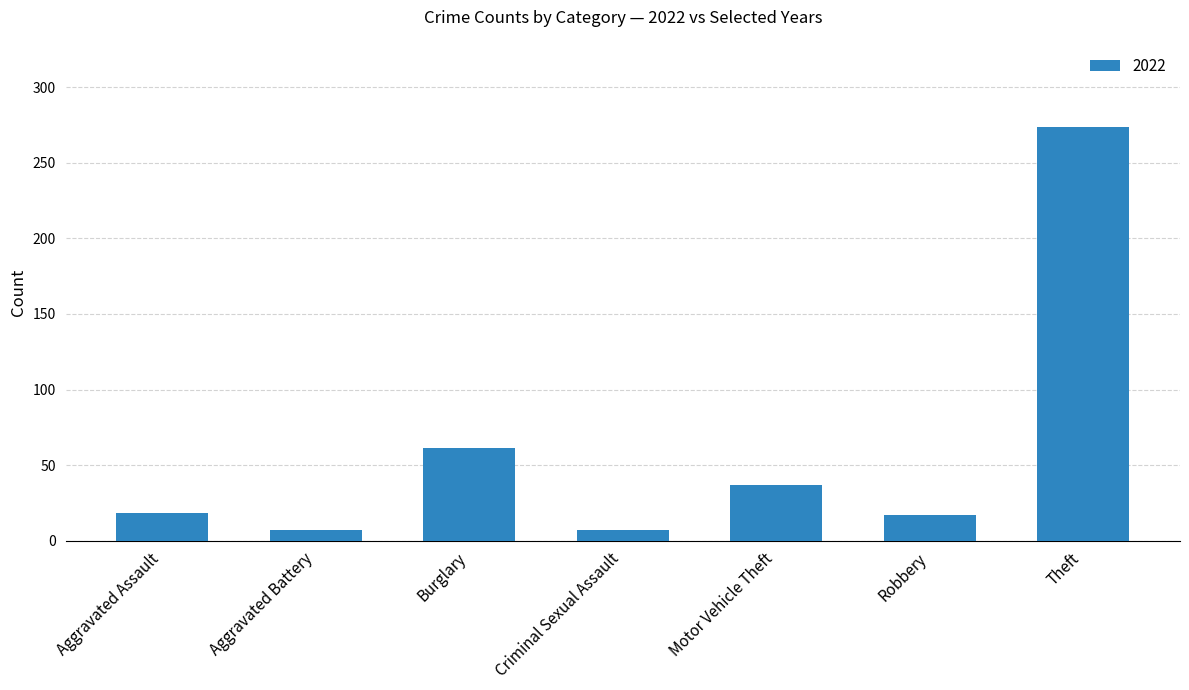

True or false: the data shows 7 at Criminal Sexual Assault.

True